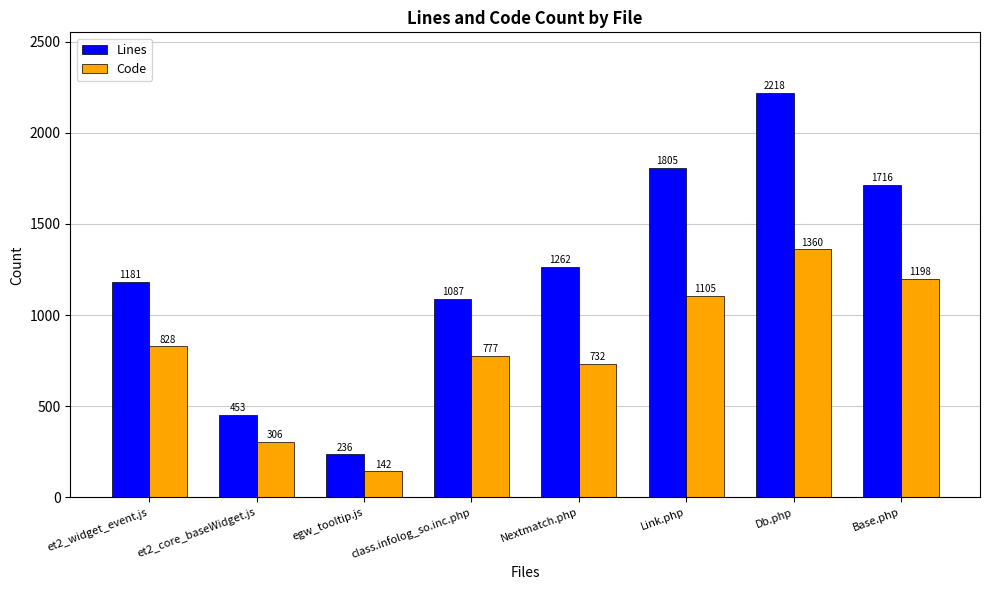

How many values in the Code series are below 828?

4